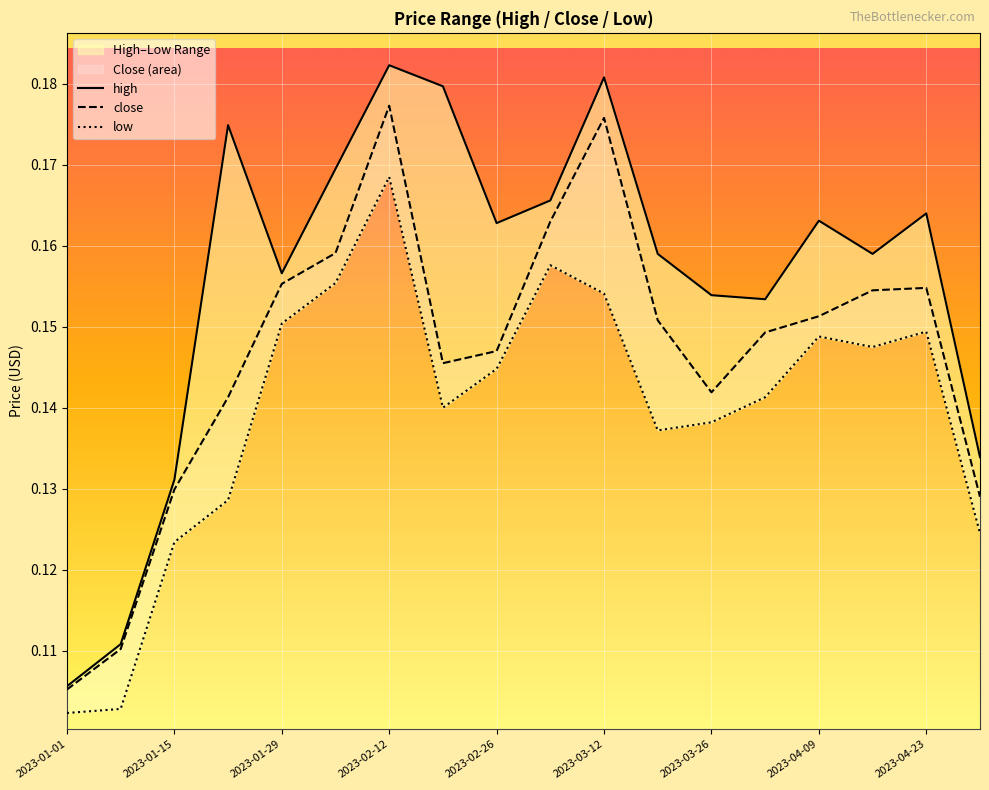

The value of close at 9 is 0.0. True or false?

False